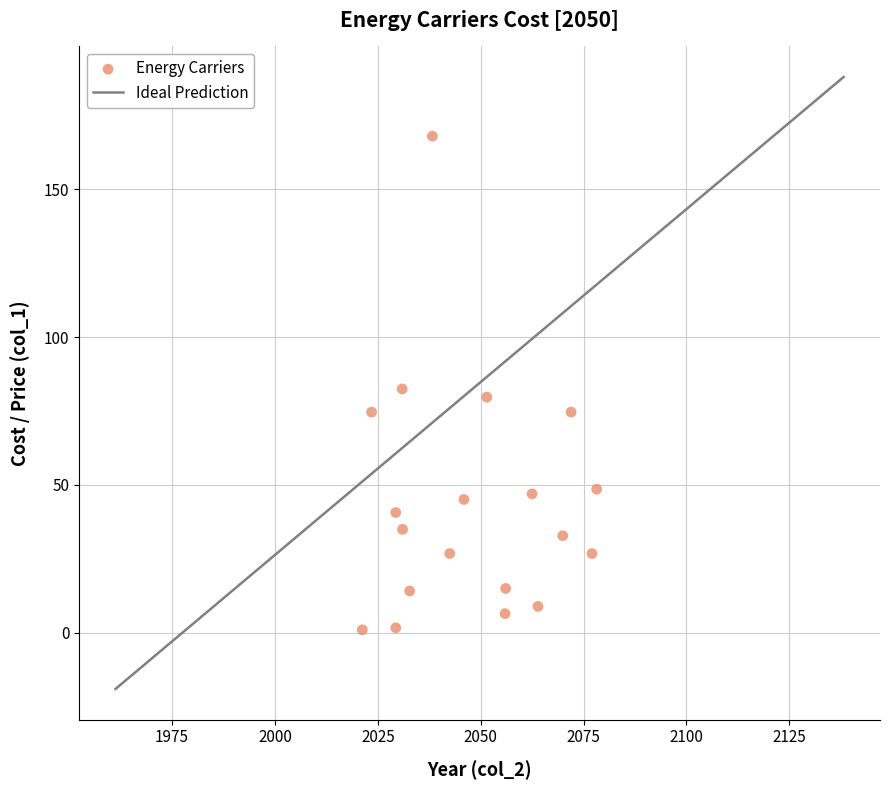

What is the range of X values (max minus min)?

57.0